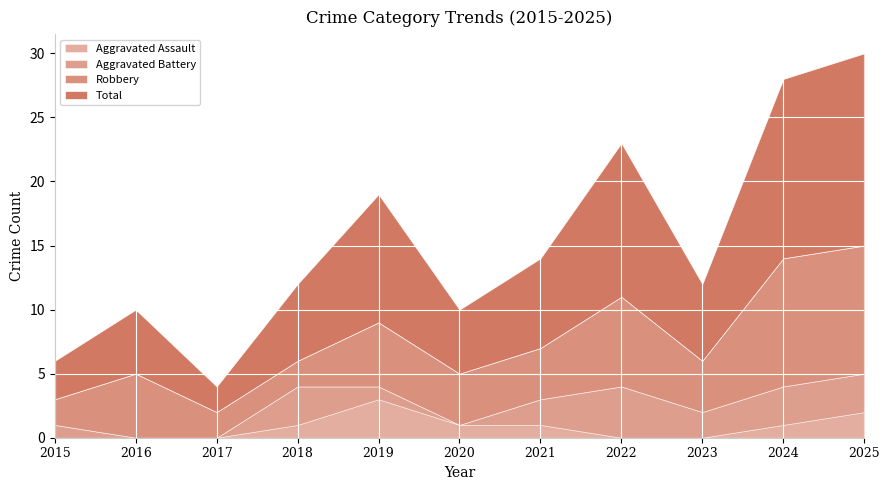

What is the total value across all series at 2017?

4